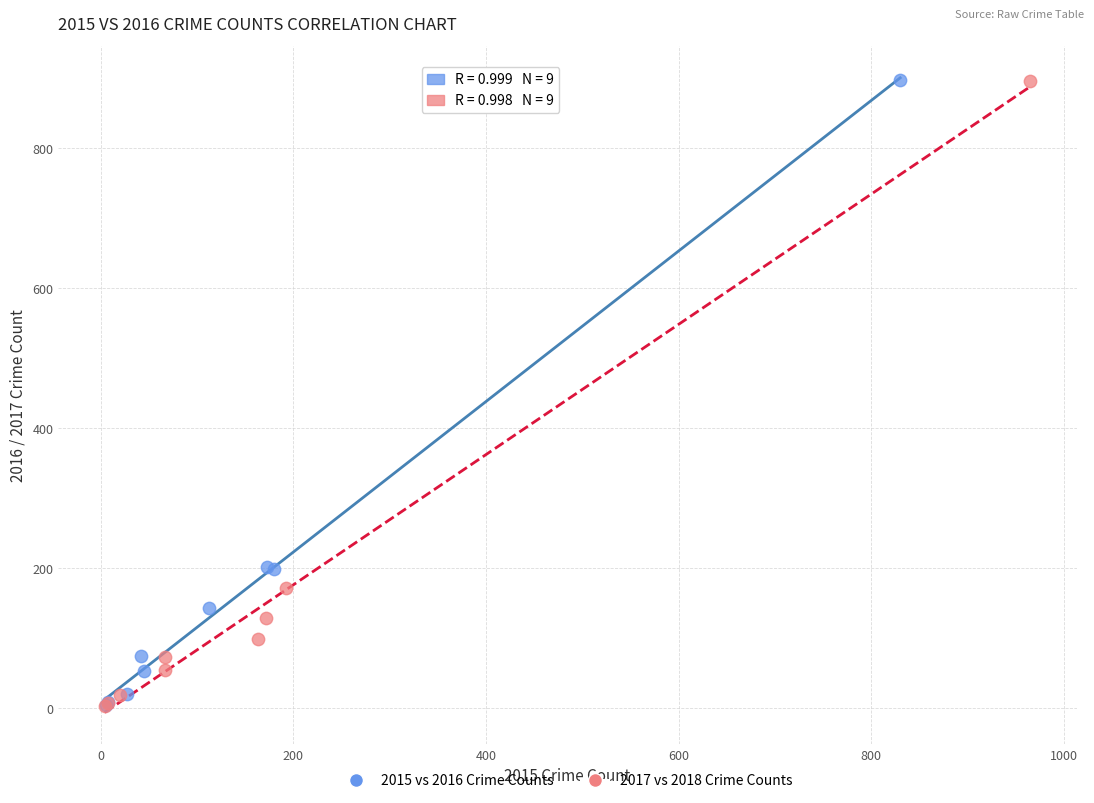

What are all the series names shown in the legend?

2015 vs 2016 Crime Counts, 2017 vs 2018 Crime Counts